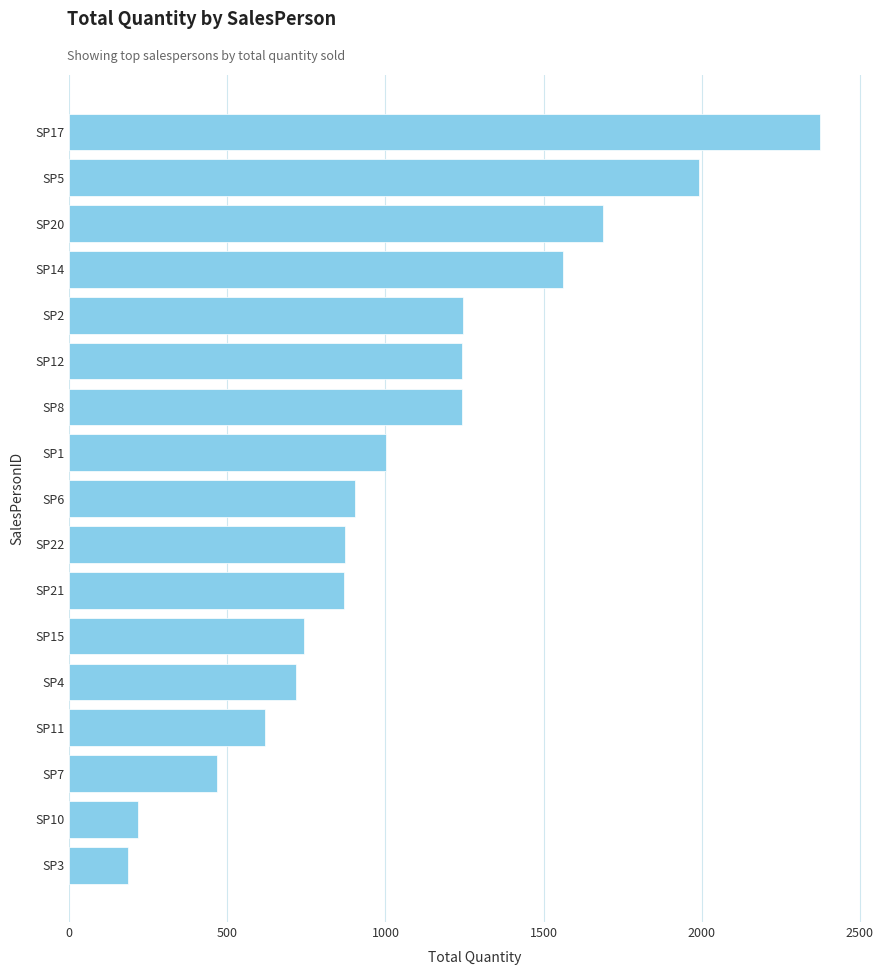

What value does the data have at SP6?

903